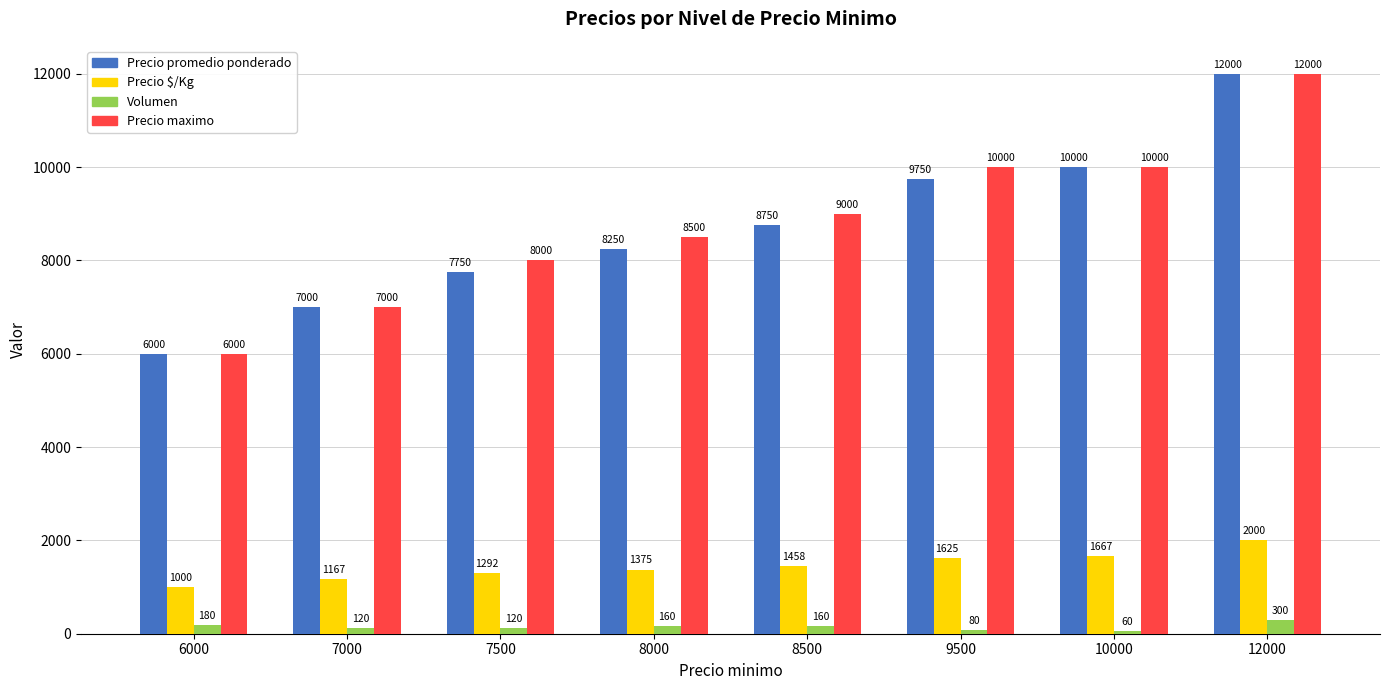

Is it true that Precio maximo equals 5453 at 8000?

False